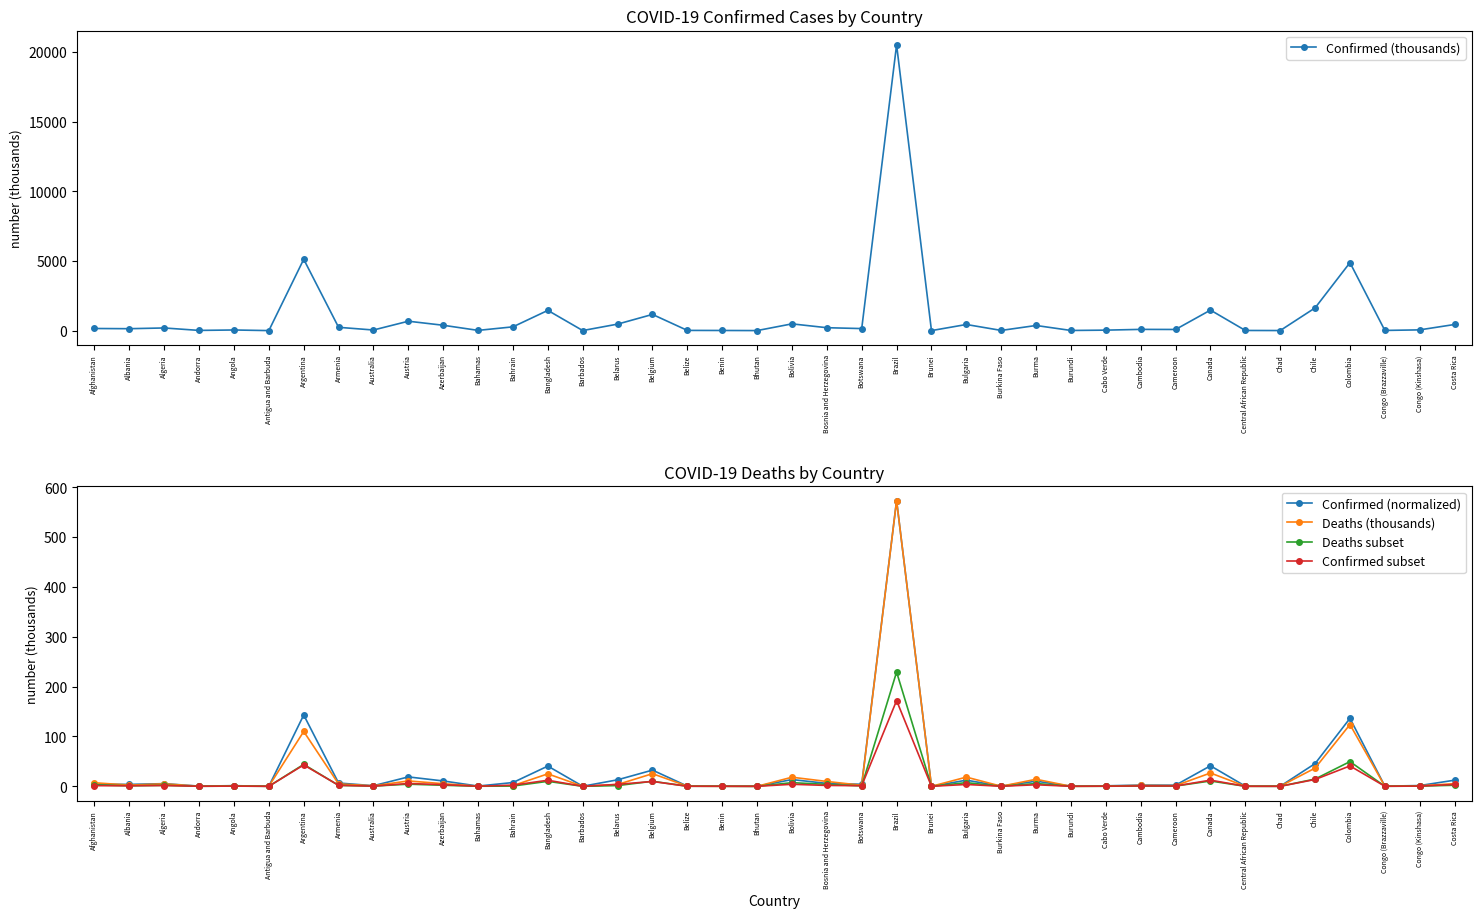

Where does the Confirmed (normalized) series first go above 4?

Afghanistan